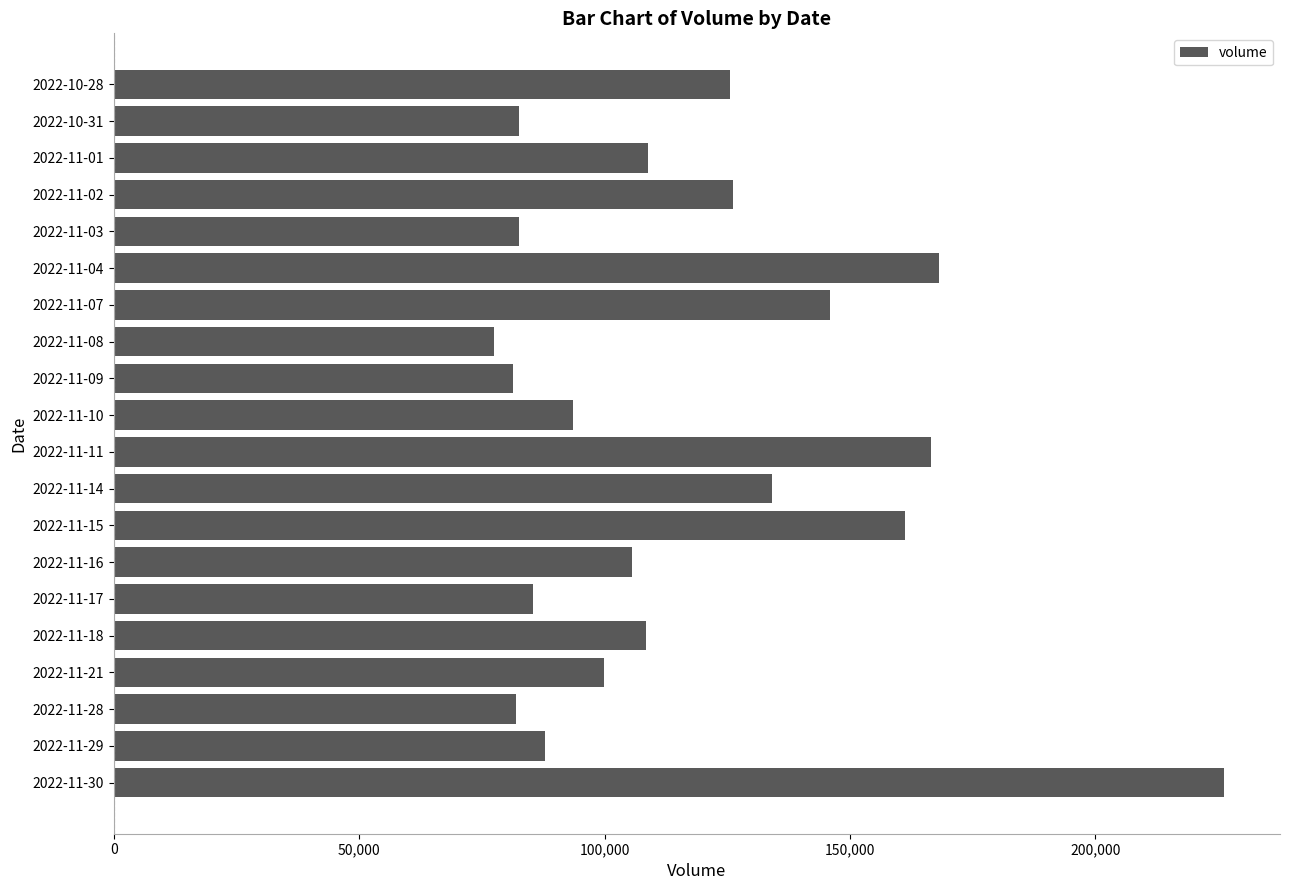

What is the sum of the values at 2022-11-11 and 2022-11-15?

327801